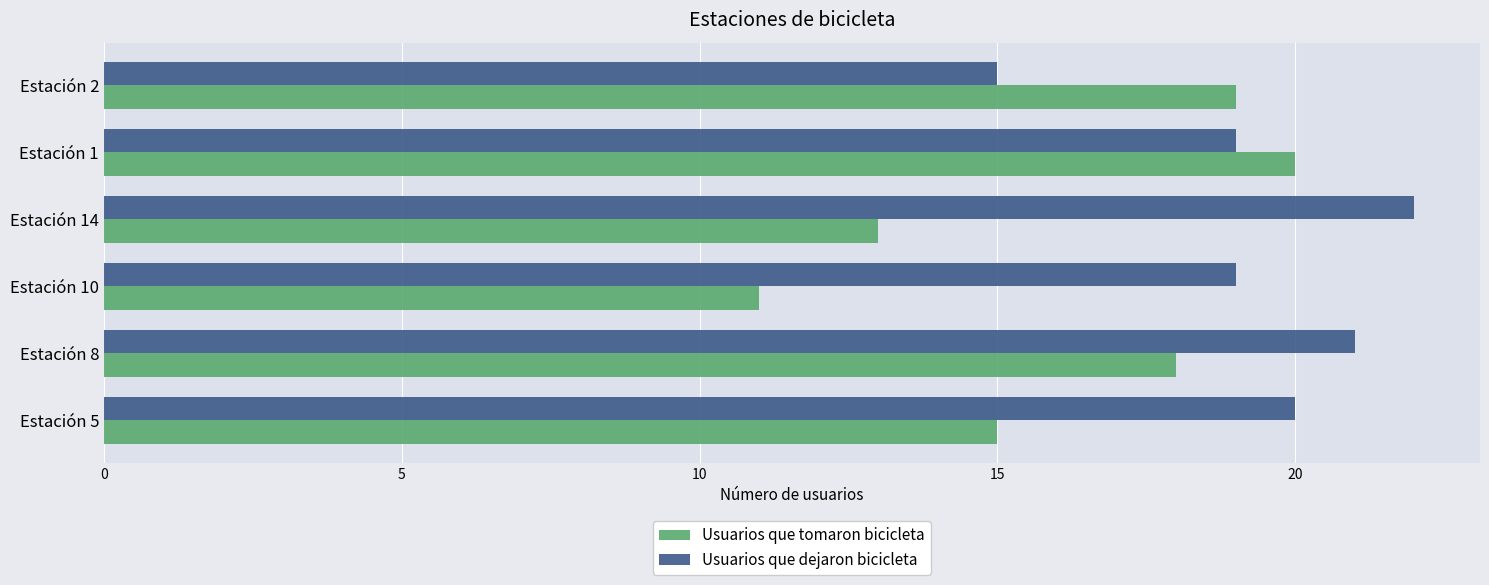

Read the Usuarios que dejaron bicicleta value at Estación 8.

21